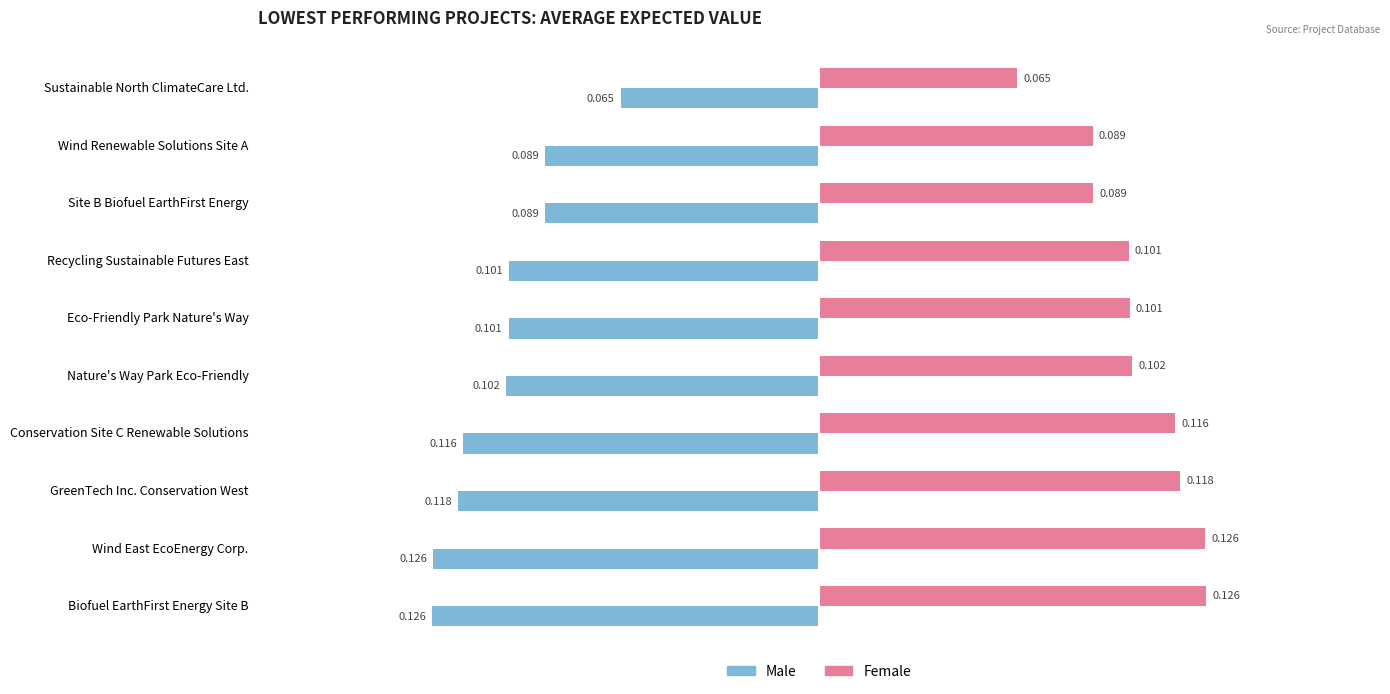

Count the number of categories in the chart.

10